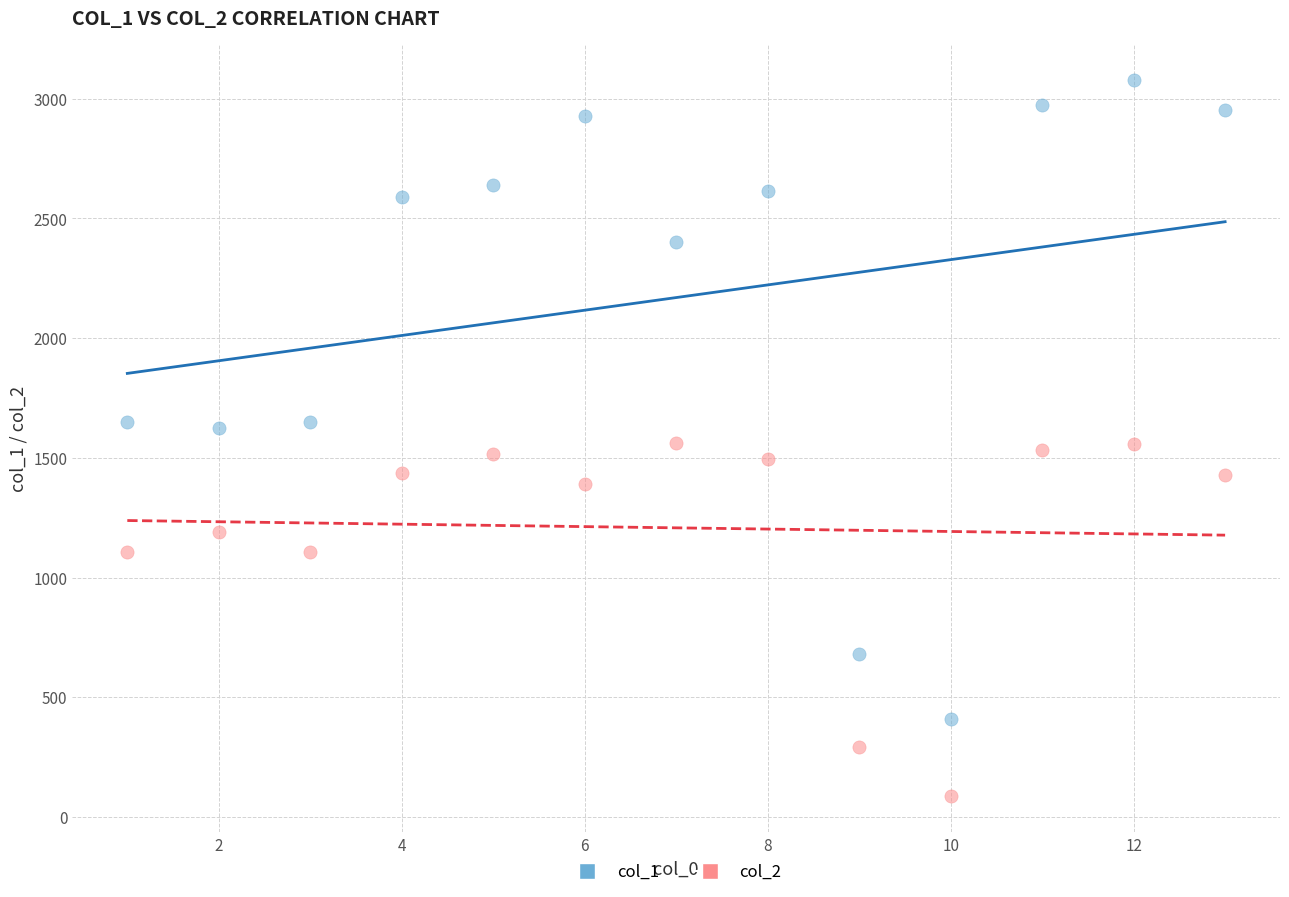

What are all the series names shown in the legend?

col_1, col_2